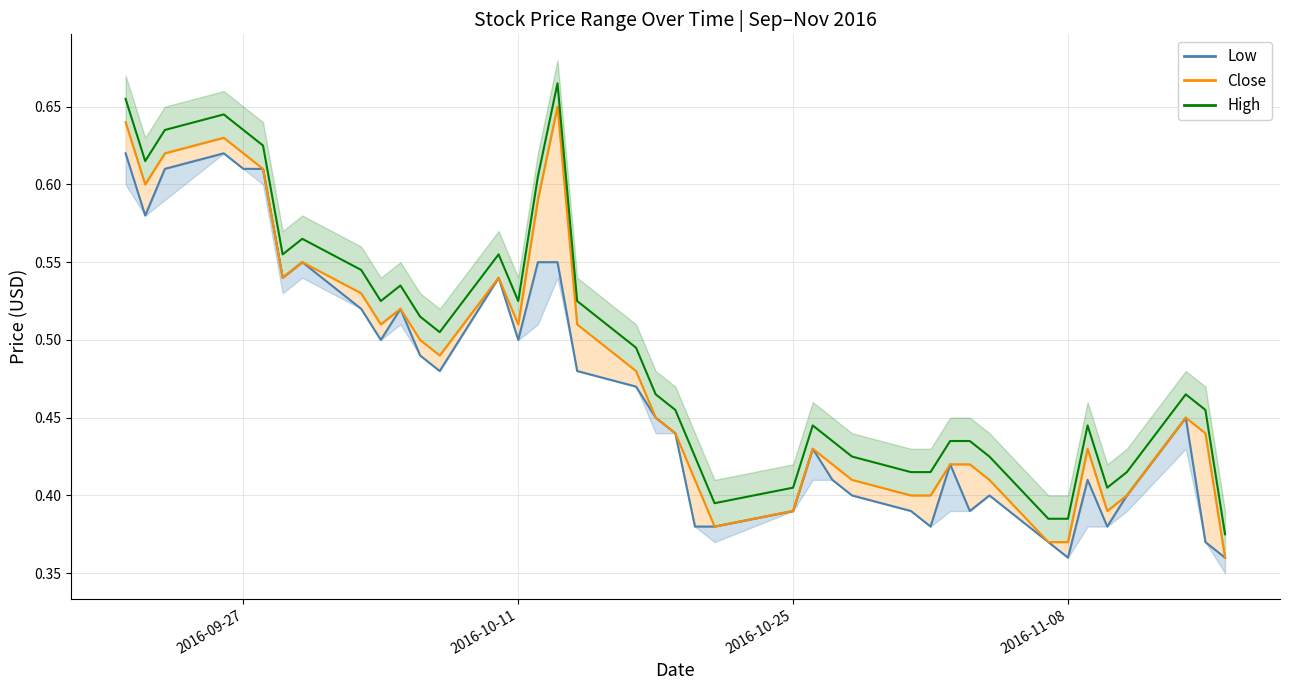

True or false: Close and High+ cross at least once.

False